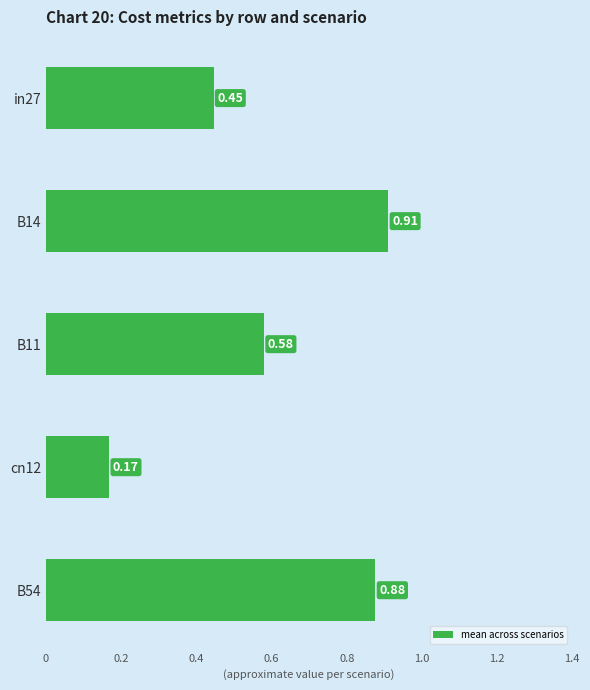

List the labels in order of value, smallest first.

cn12, in27, B11, B54, B14